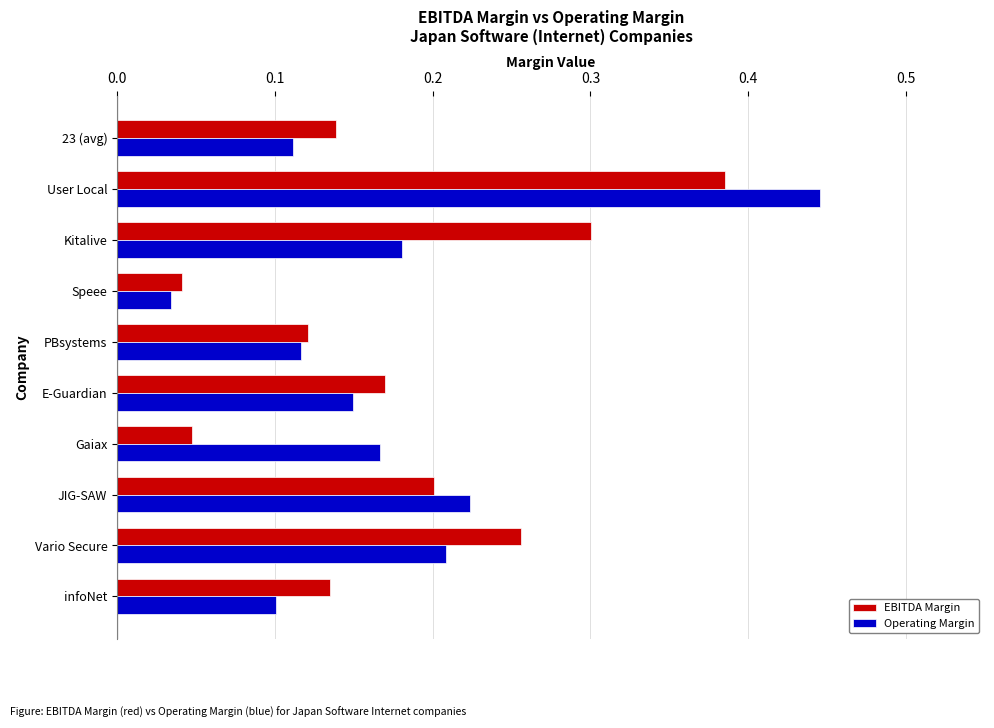

Is it true that EBITDA Margin equals 0.1 at 23 (avg)?

True